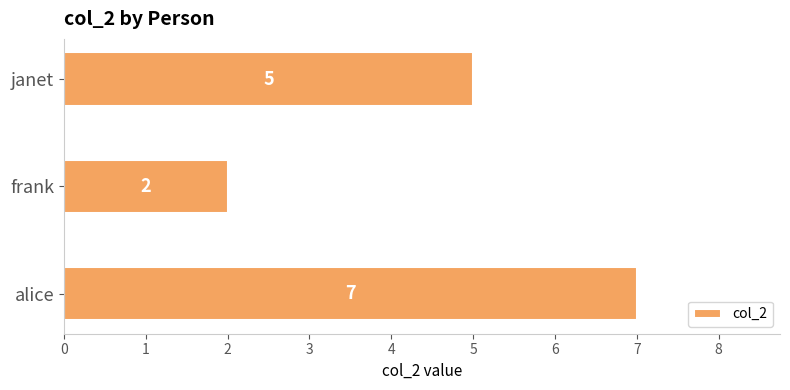

Reading bottom to top, extract all data points from this chart.

alice=7	frank=2	janet=5